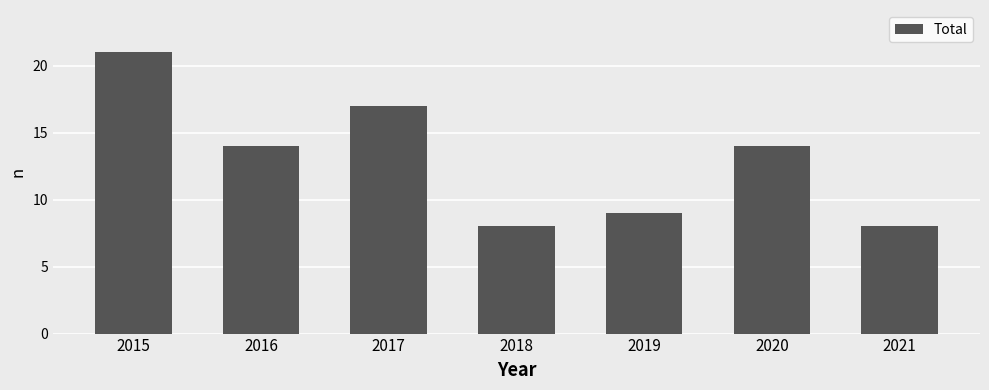

Is it true that the value at 2019 is 14?

False